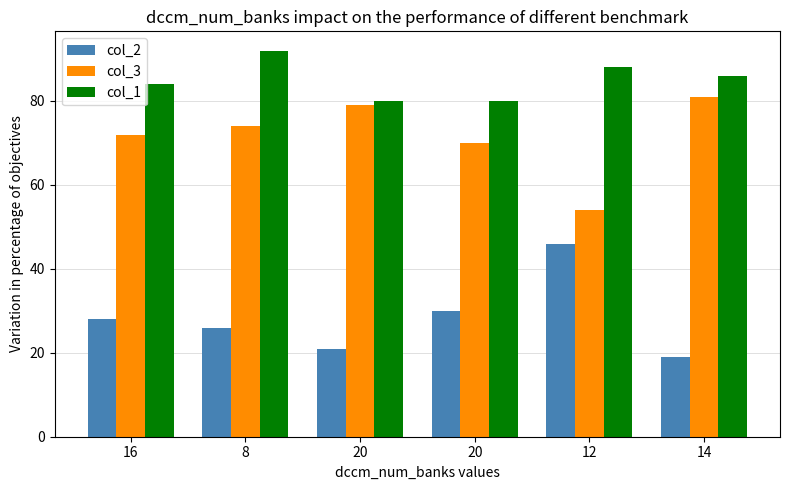

How many bars are there in each group?

3